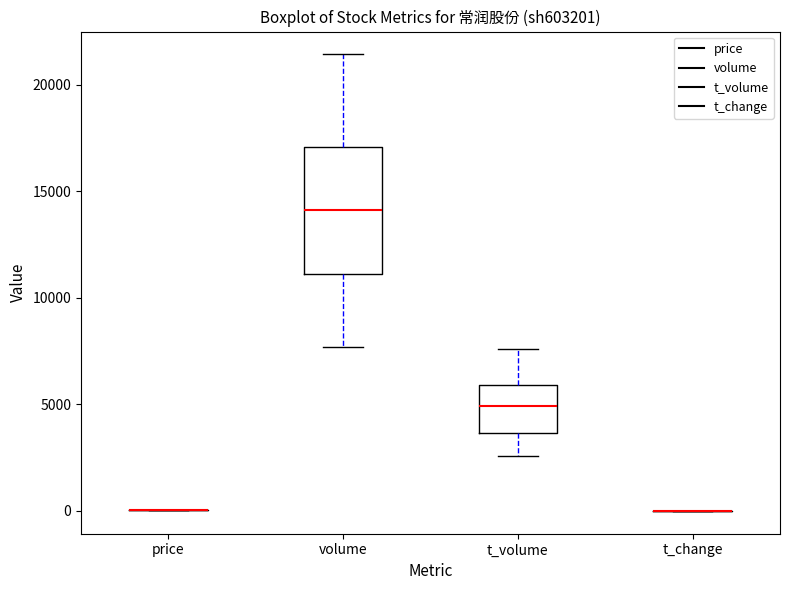

Reading left to right, read every box against the y-axis: the position of its median line, the range the box covers, and the ends of its whiskers. The values are not printed on the chart, so give them approximately, as read against the axis.

price: box collapsed to a line at 0, whiskers 0 to 0
volume: median 14000, box 11000 to 17000, whiskers 7500 to 21500
t_volume: median 5000, box 3500 to 6000, whiskers 2500 to 7500
t_change: box collapsed to a line at 0, whiskers 0 to 0